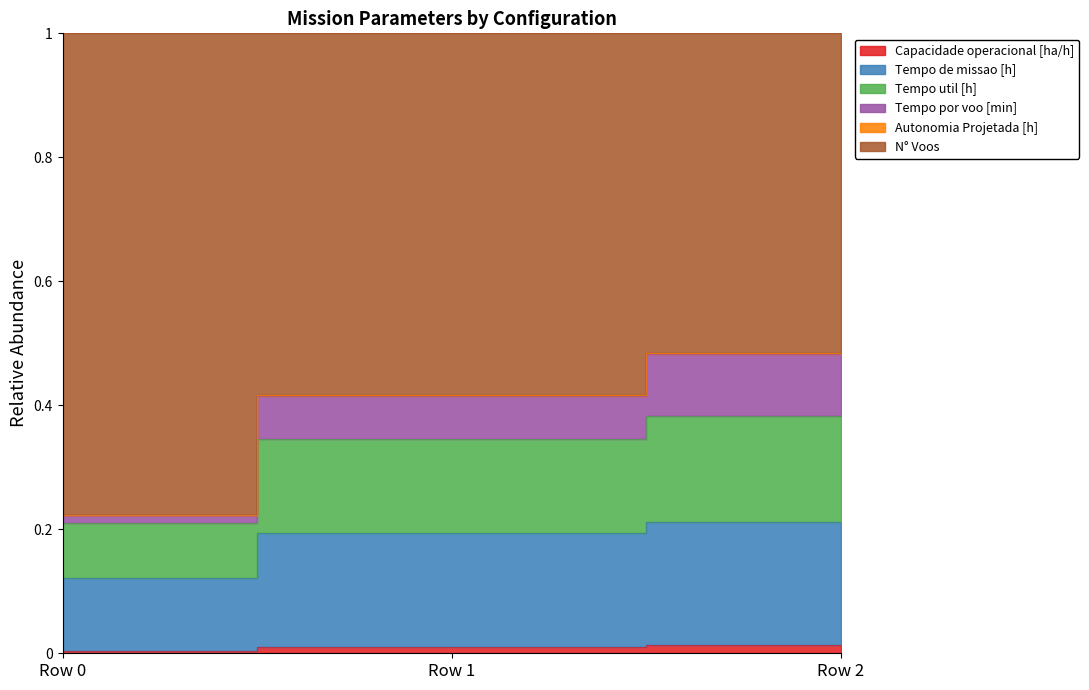

What is the sum of all Tempo por voo [min] values?

1.1